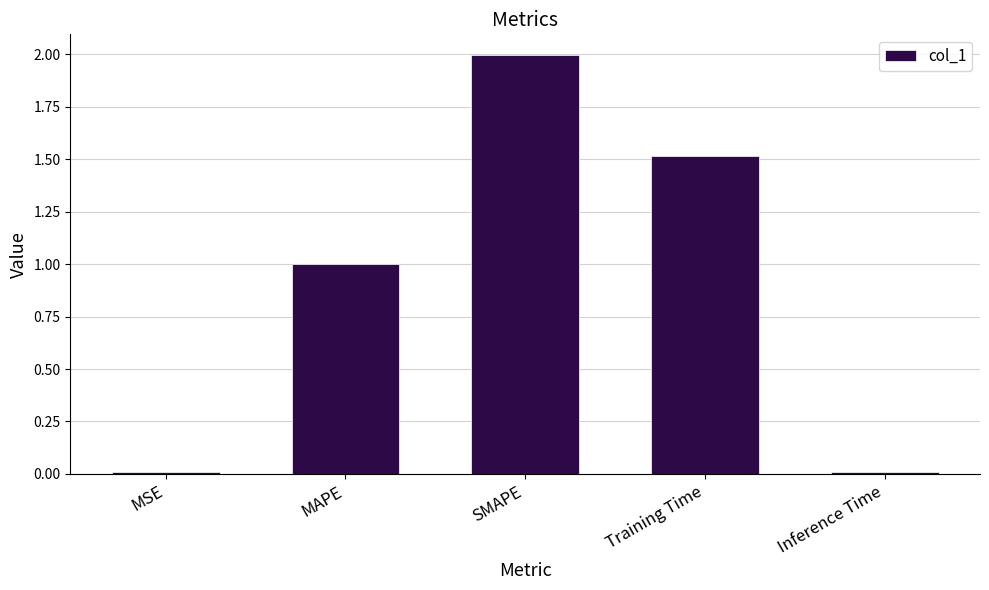

What is the approximate value at Training Time?

1.5